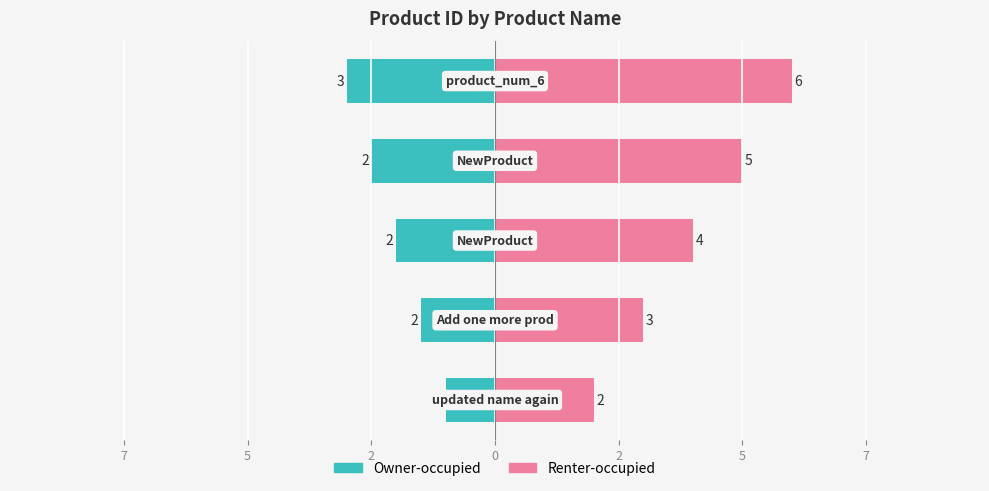

What is the difference between the highest and lowest values at 5?

6.0